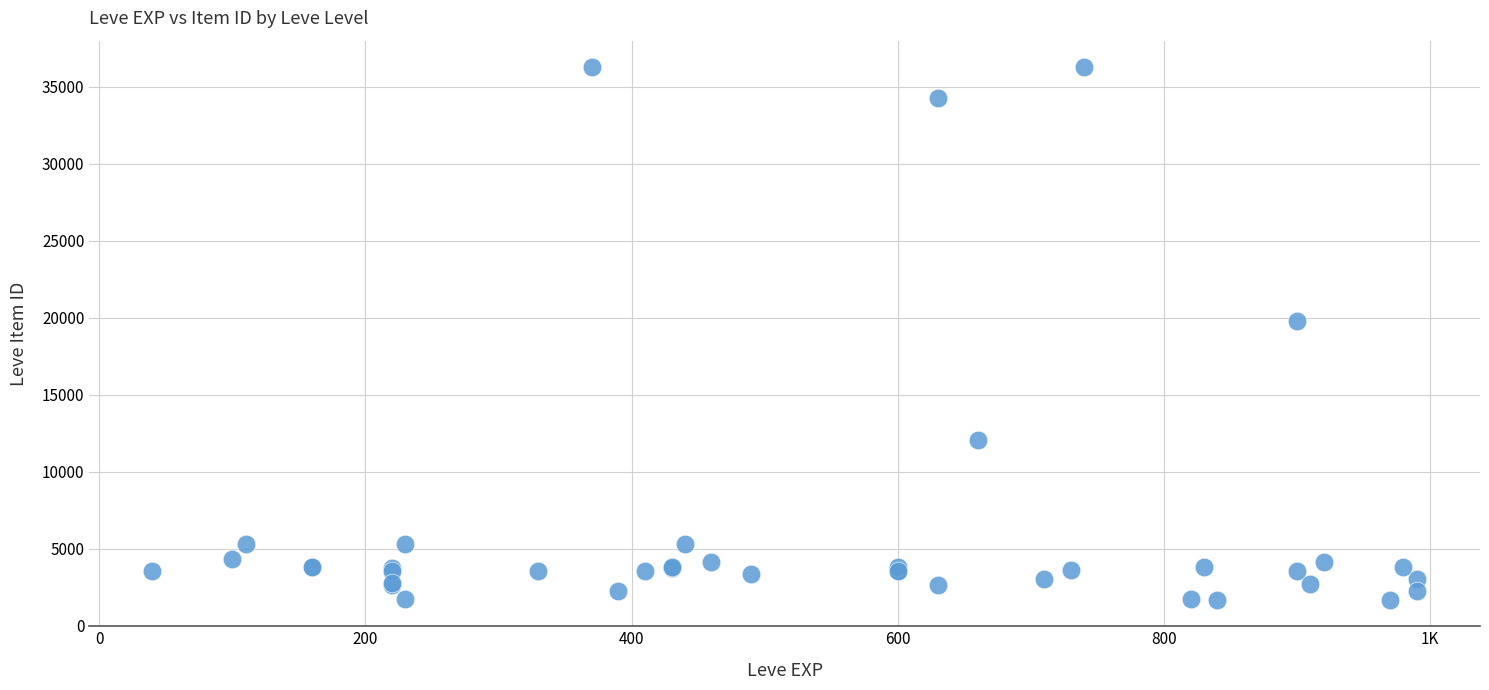

What Y value in the scatter plot is closest to 18967?

19744